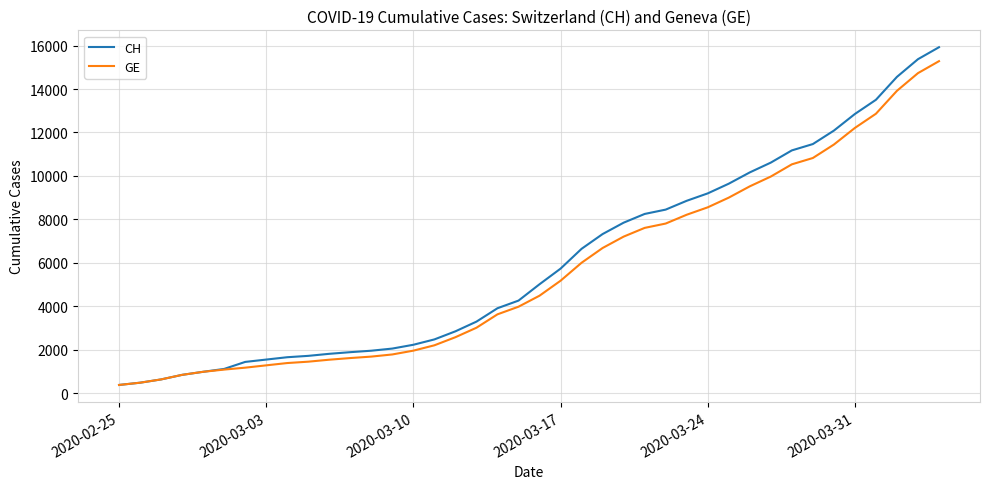

What is the minimum value shown in the chart?

375